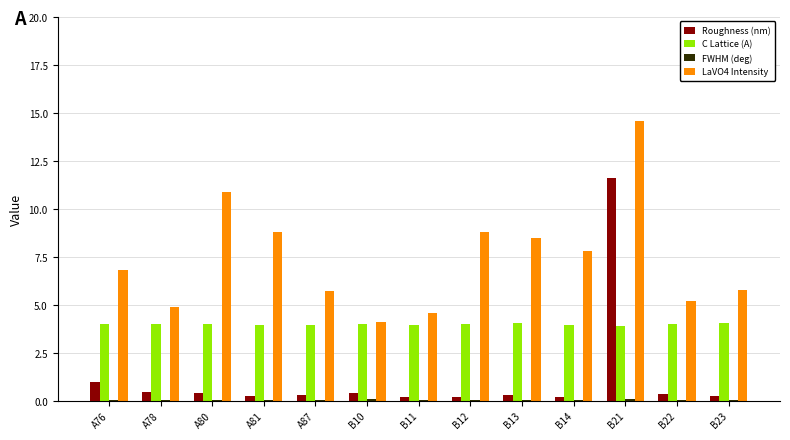

At which category is the sum across all series the highest?

B21